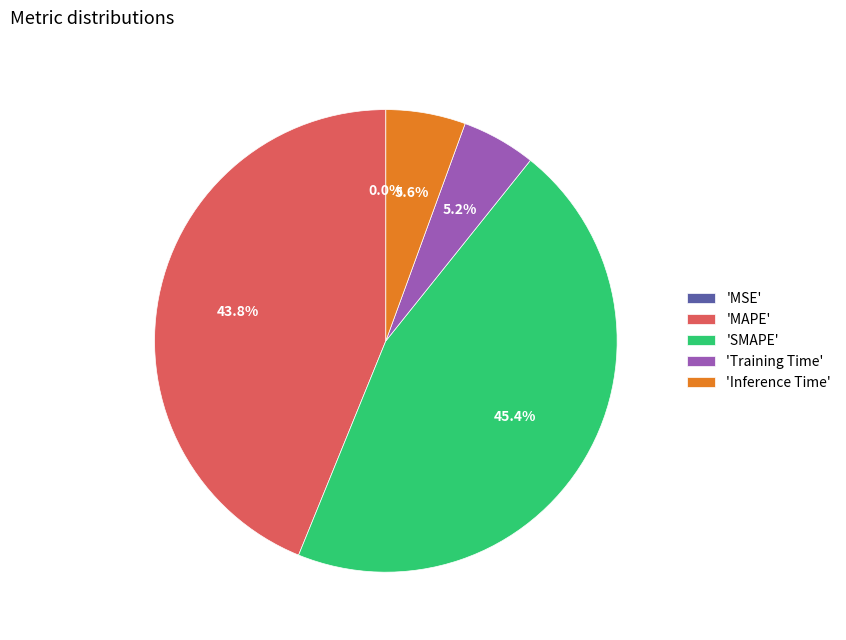

What is the total percentage of 'MAPE' and 'Inference Time'?

49.4%